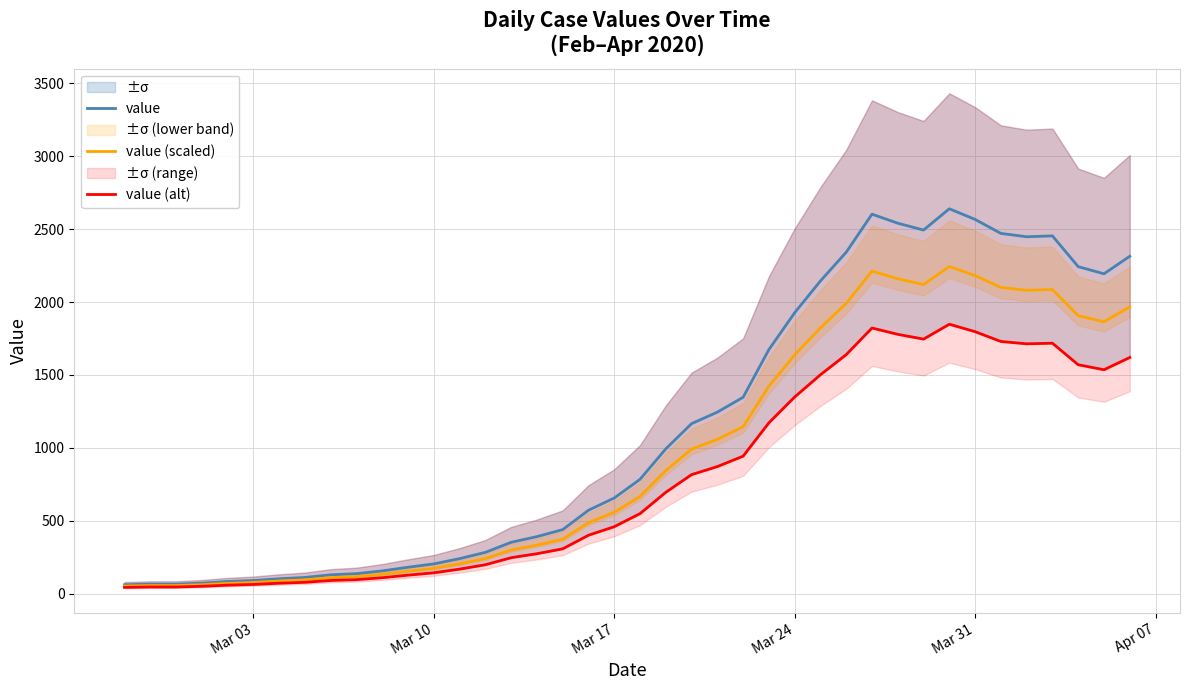

True or false: value and value (scaled) cross at least once.

False